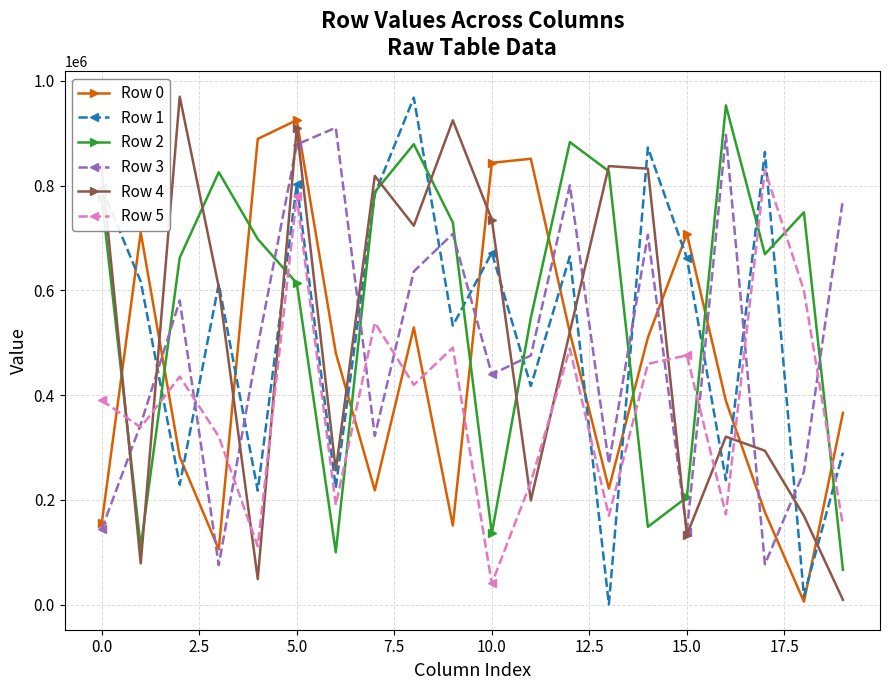

At how many categories does at least one series exceed 545728?

20